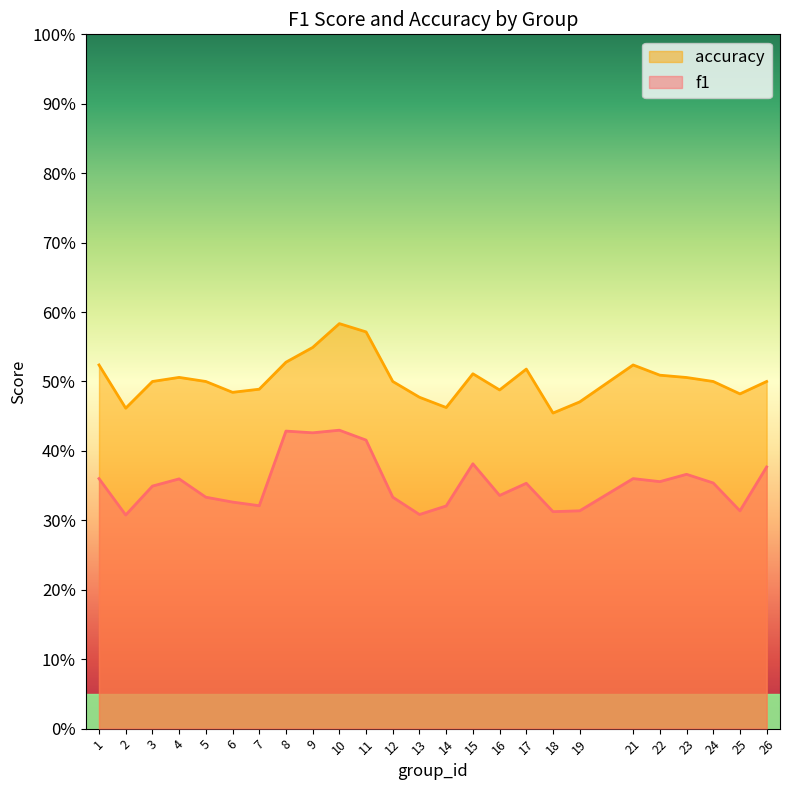

True or false: accuracy has more than 0 interior local peaks.

True